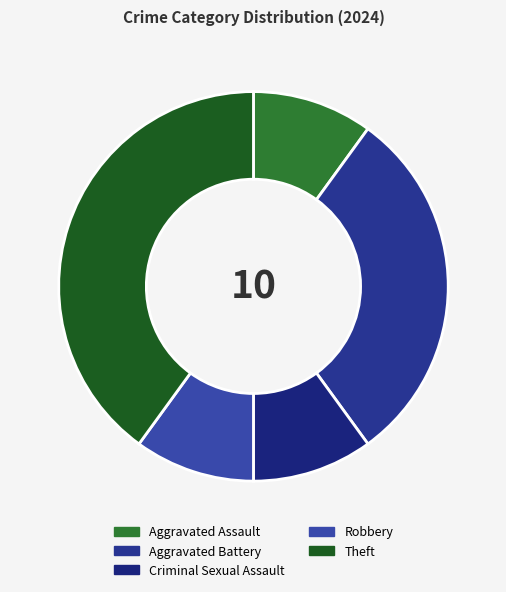

Does any single category account for the majority?

No